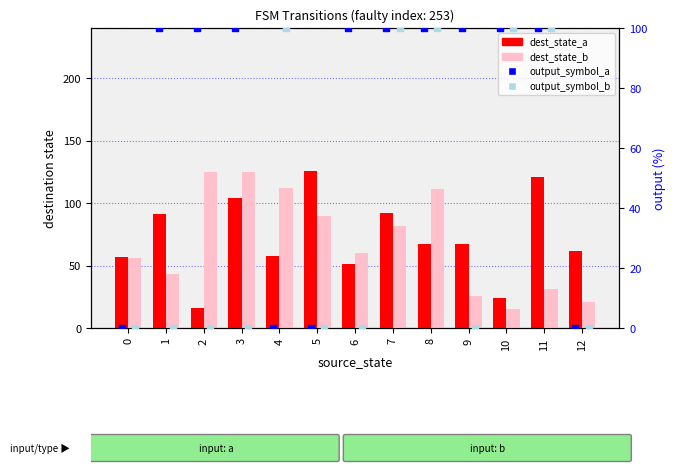

At how many categories does at least one series exceed 10?

13